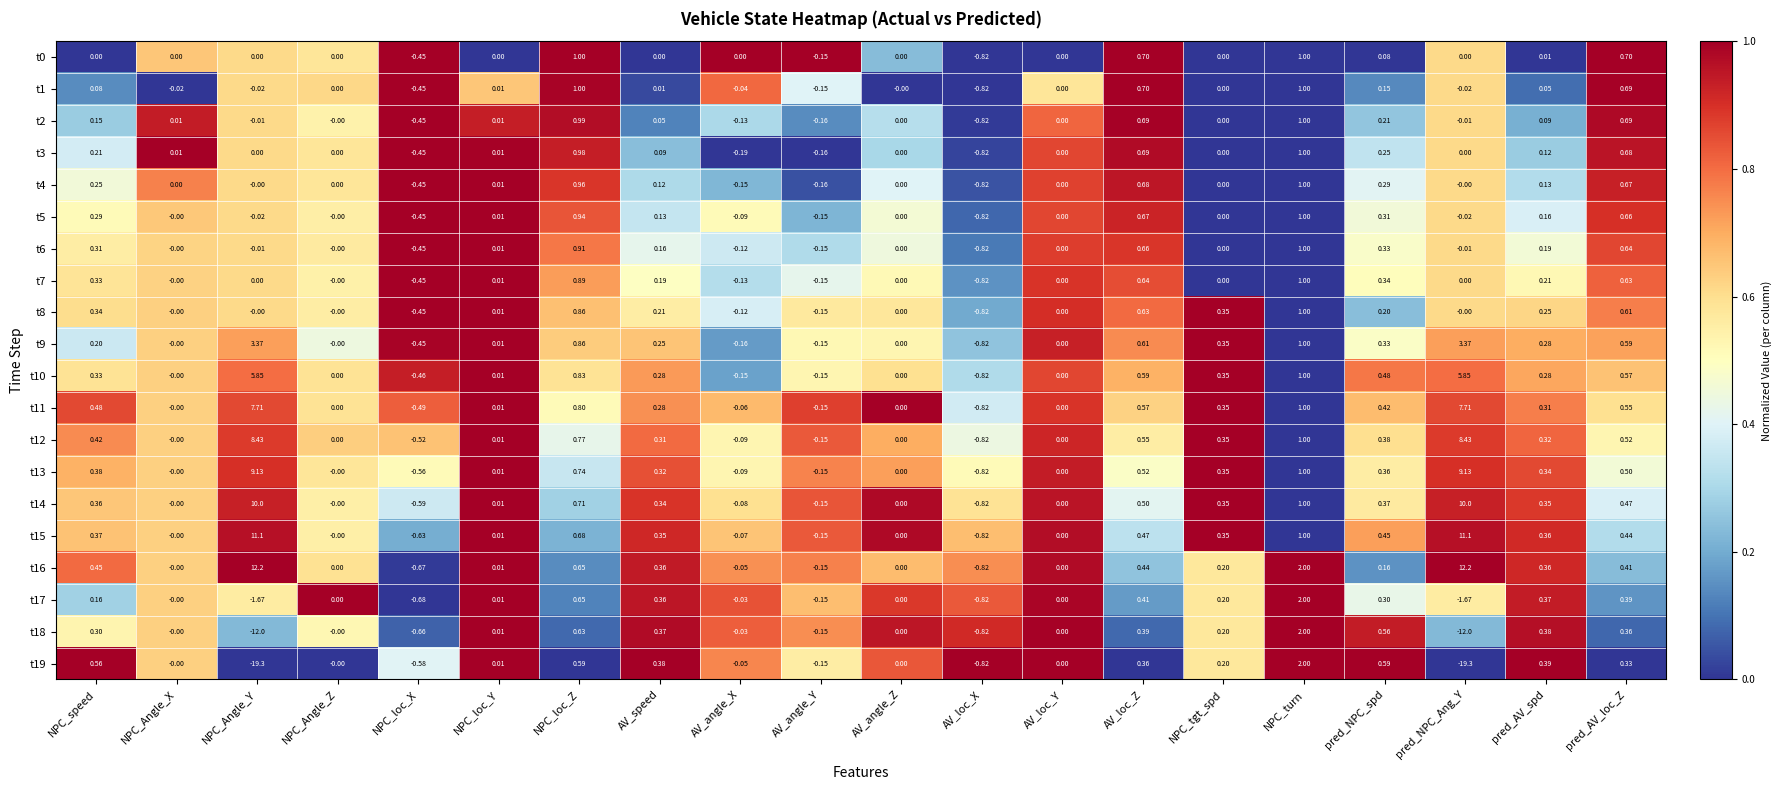

Is the value of t1 at NPC_loc_X greater than the value of t15 at AV_angle_Z?

No